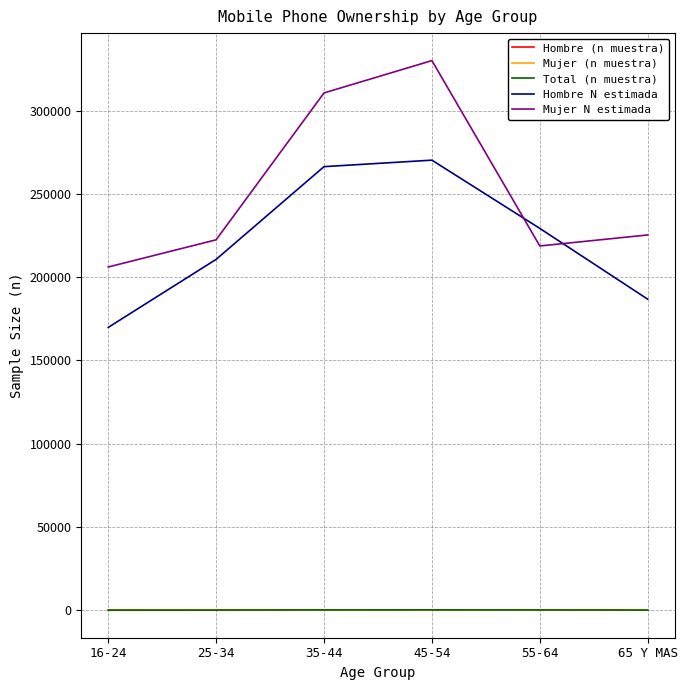

What is the lowest value of the Mujer N estimada series?

206095